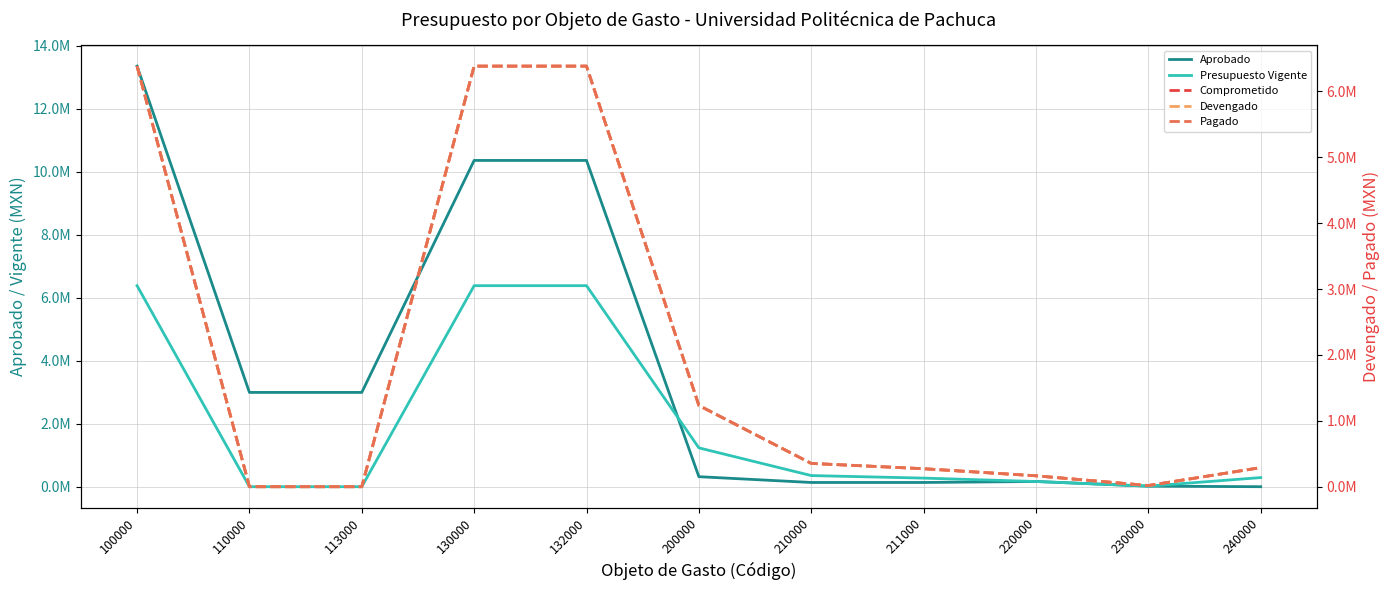

Reading left to right, transcribe all the data shown in this chart.

Aprobado: 100000=13353060.4	110000=2994007.8	113000=2994007.8	130000=10359052.6	132000=10359052.6	200000=318207.5	210000=134410.5	211000=134410.5	220000=165800.0	230000=17996.0	240000=0.0
Presupuesto Vigente: 100000=6382493.0	110000=0.0	113000=0.0	130000=6382493.0	132000=6382493.0	200000=1232793.3	210000=353512.9	211000=273048.9	220000=165555.0	230000=17996.0	240000=289537.6
Comprometido: 100000=6382493.0	110000=0.0	113000=0.0	130000=6382493.0	132000=6382493.0	200000=1232793.3	210000=353512.9	211000=273048.9	220000=165555.0	230000=17996.0	240000=289537.6
Devengado: 100000=6382493.0	110000=0.0	113000=0.0	130000=6382493.0	132000=6382493.0	200000=1232793.3	210000=353512.9	211000=273048.9	220000=165555.0	230000=17996.0	240000=289537.6
Pagado: 100000=6382493.0	110000=0.0	113000=0.0	130000=6382493.0	132000=6382493.0	200000=1232793.3	210000=353512.9	211000=273048.9	220000=165555.0	230000=17996.0	240000=289537.6